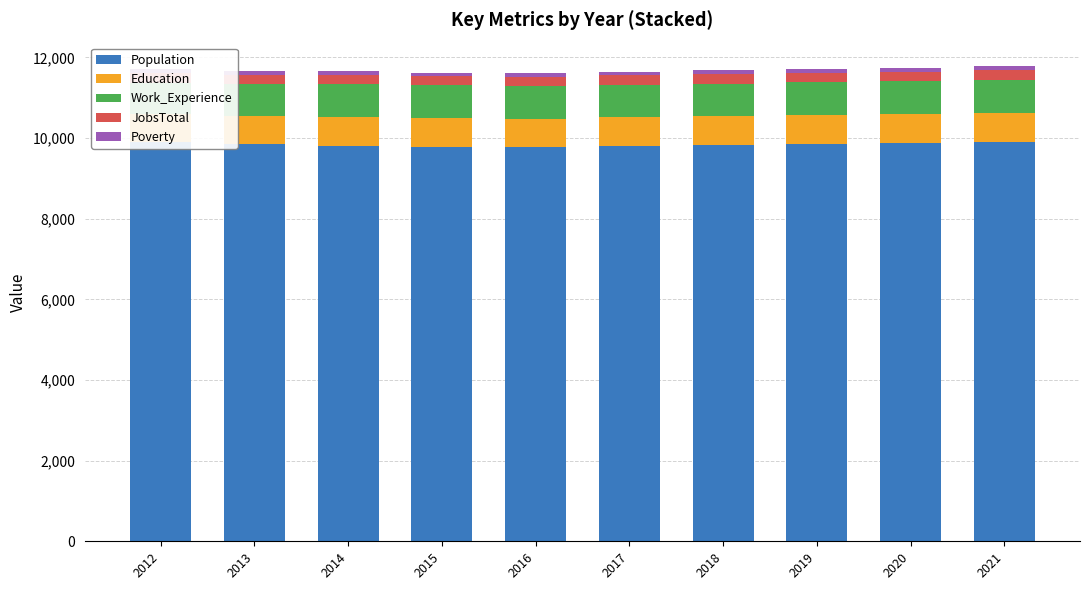

Where does the Education series first go above 719?

2018